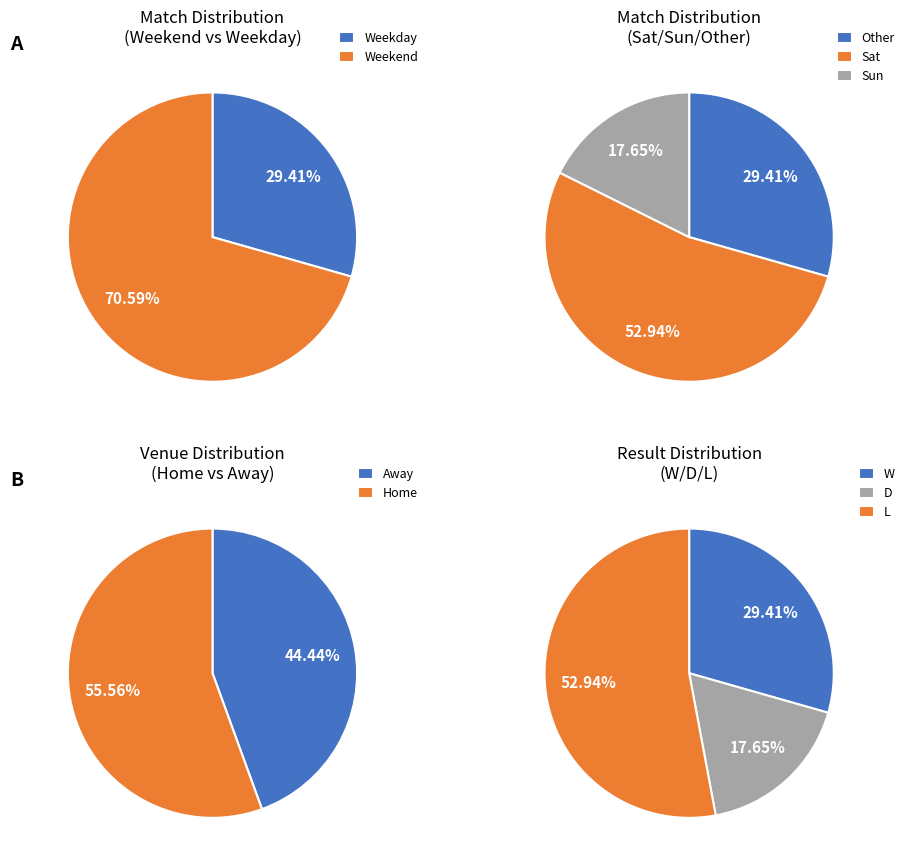

Is there any slice that represents more than half of the pie?

Yes